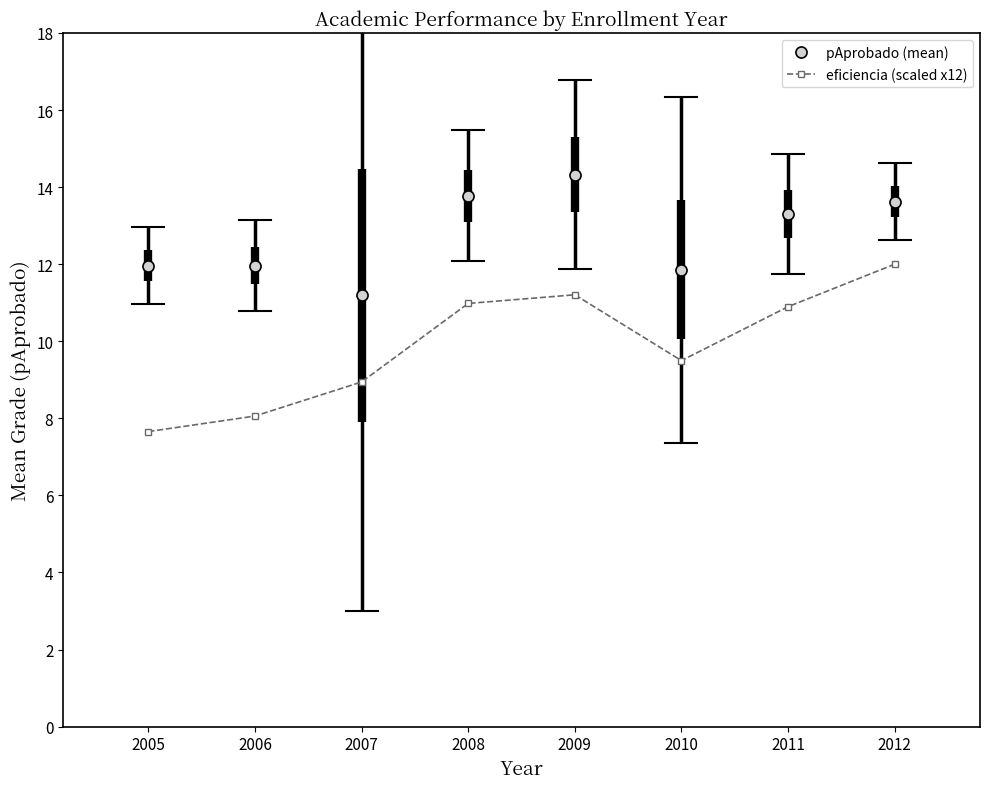

True or false: eficiencia (scaled x12) and pAprobado (mean) intersect in this chart.

False